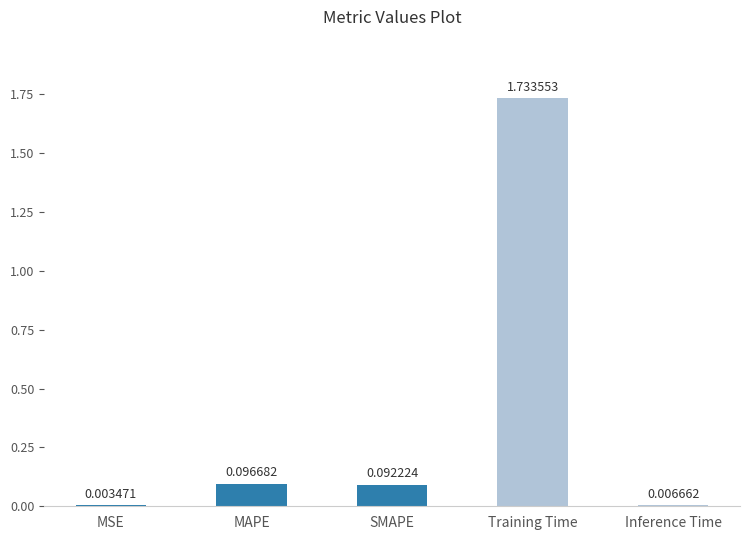

Count the number of categories in the chart.

5